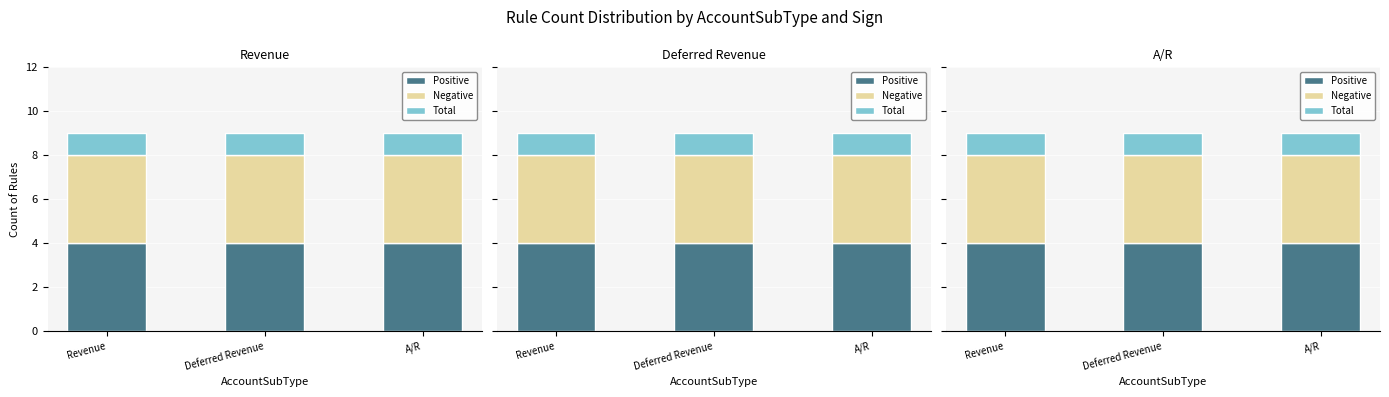

List the series in order of their peak value, lowest first.

Total, Positive, Negative